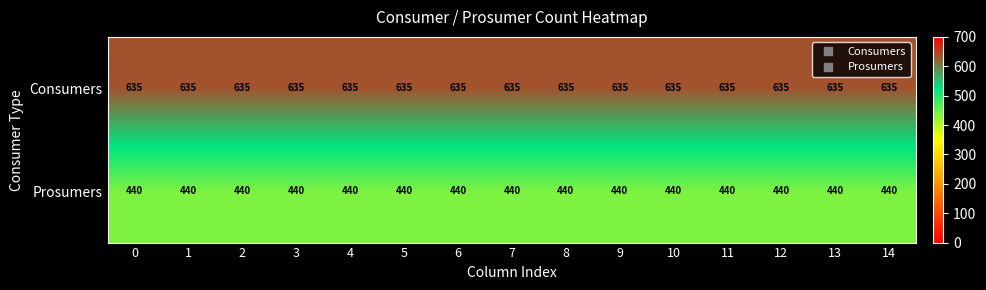

Rank the series at 14 from highest to lowest value.

Consumers, Prosumers